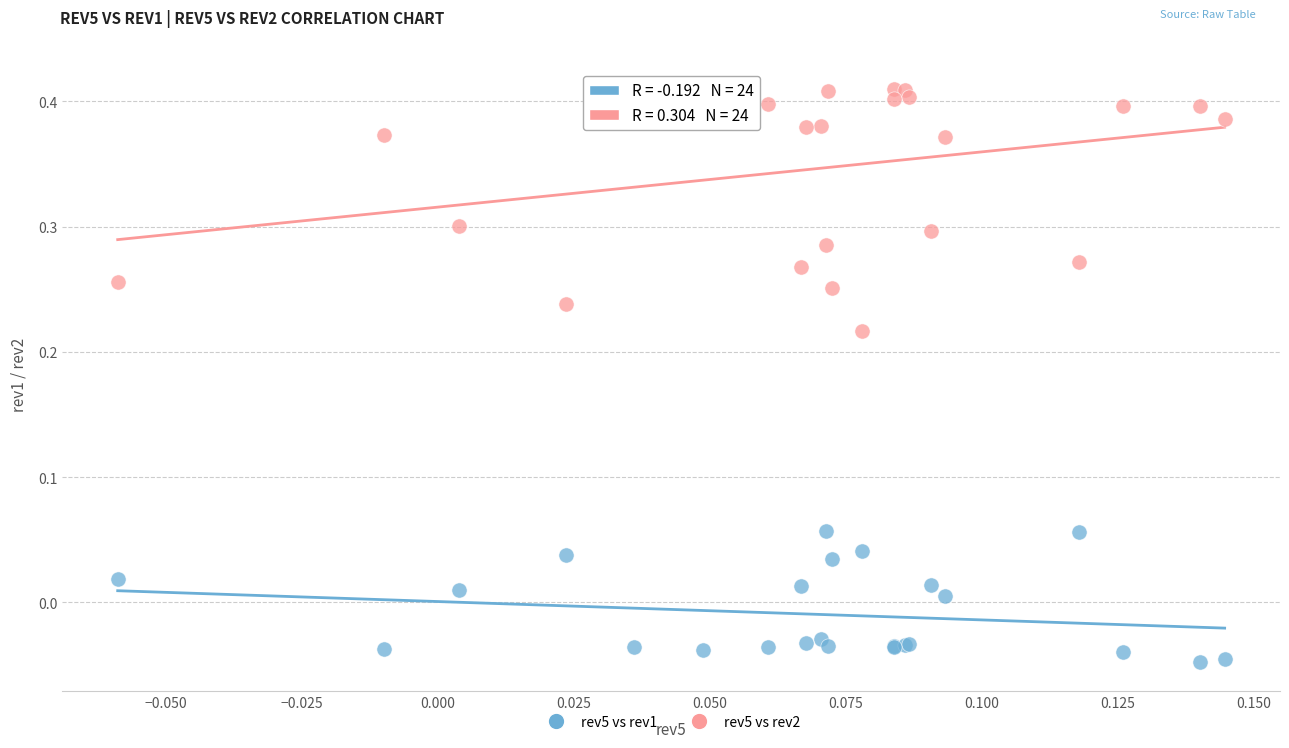

Which series has the widest spread of Y values?

rev5 vs rev2